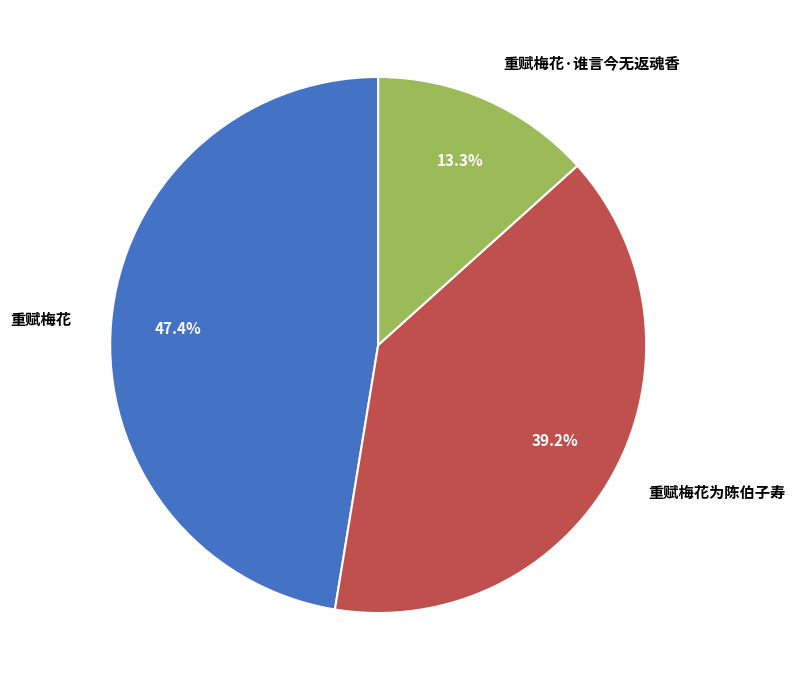

Rank the categories by value from highest to lowest.

重赋梅花, 重赋梅花为陈伯子寿, 重赋梅花·谁言今无返魂香